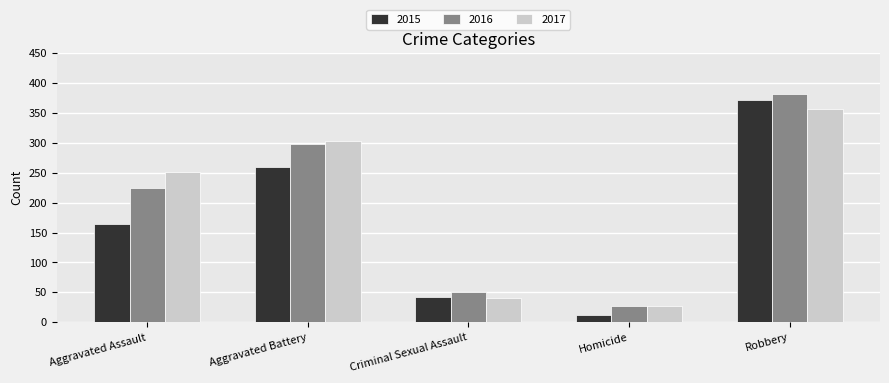

What position from the right is Homicide?

2